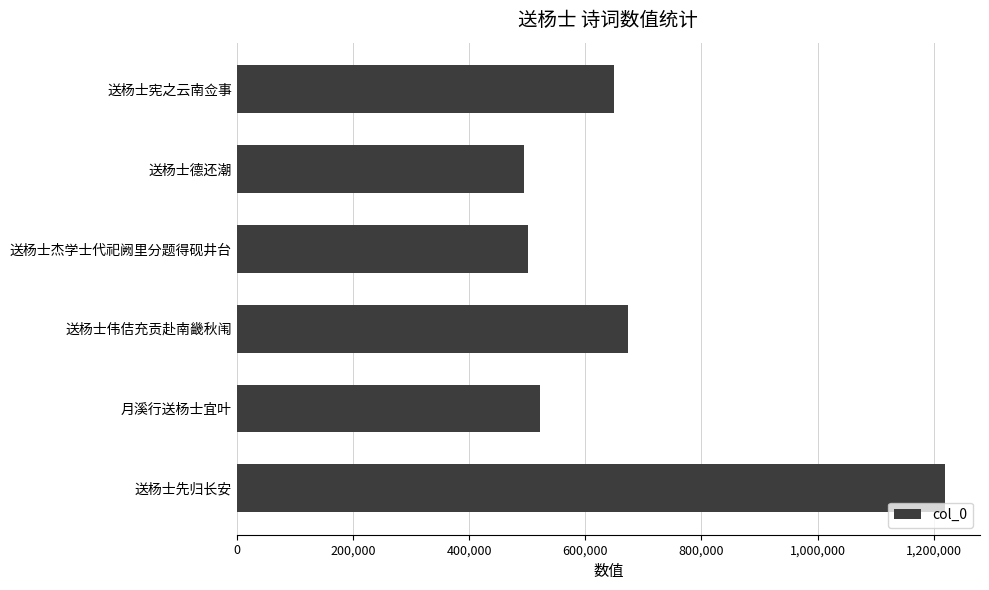

Is it true that the value at 送杨士杰学士代祀阙里分题得砚井台 is 679171?

False